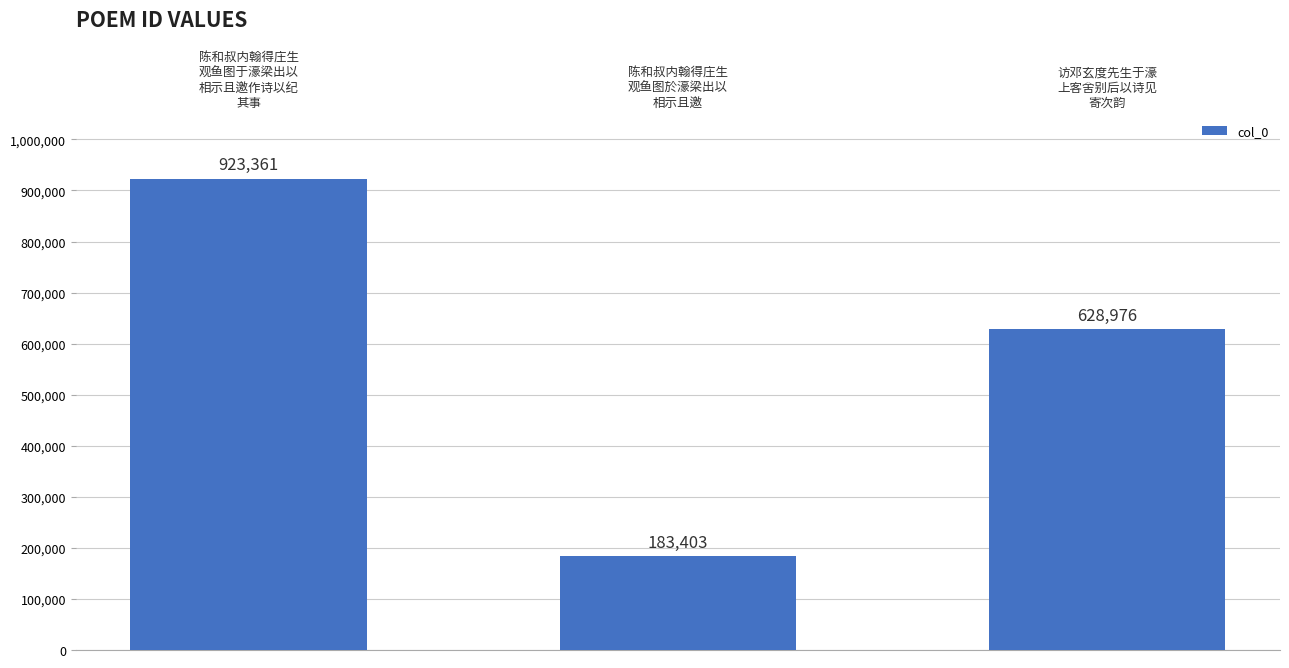

List the labels in order of value, smallest first.

陈和叔内翰得庄生
观鱼图於濠梁出以
相示且邀, 访邓玄度先生于濠
上客舍别后以诗见
寄次韵, 陈和叔内翰得庄生
观鱼图于濠梁出以
相示且邀作诗以纪
其事